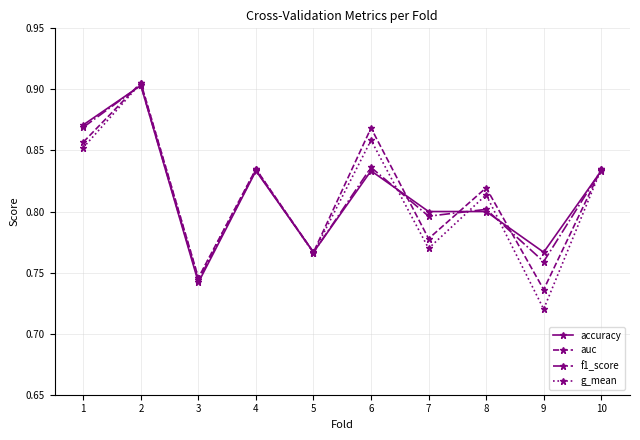

What is the sum of the auc values at 2 and 1?

1.8